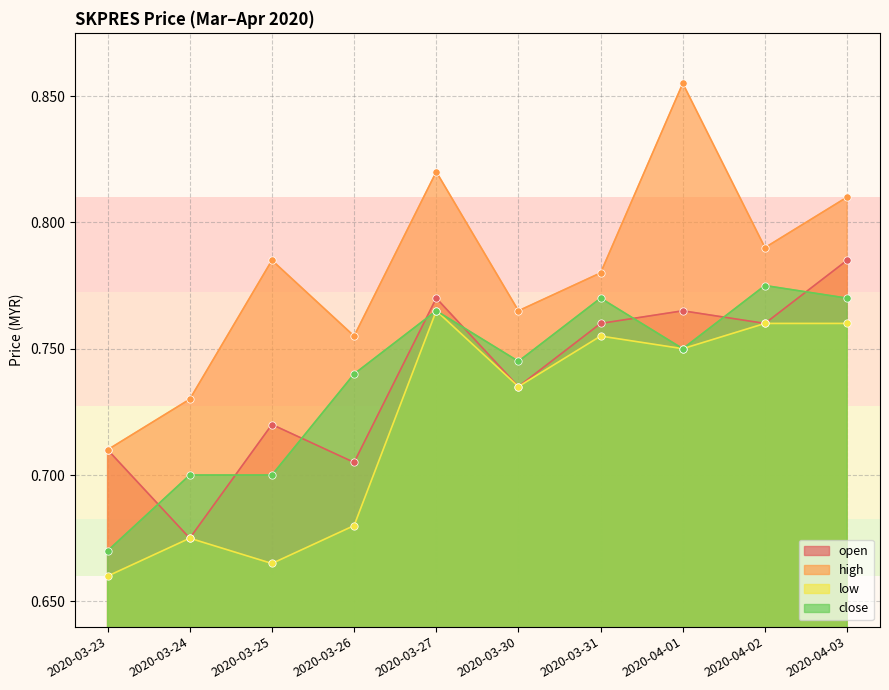

Which series has the widest spread of Y values?

high